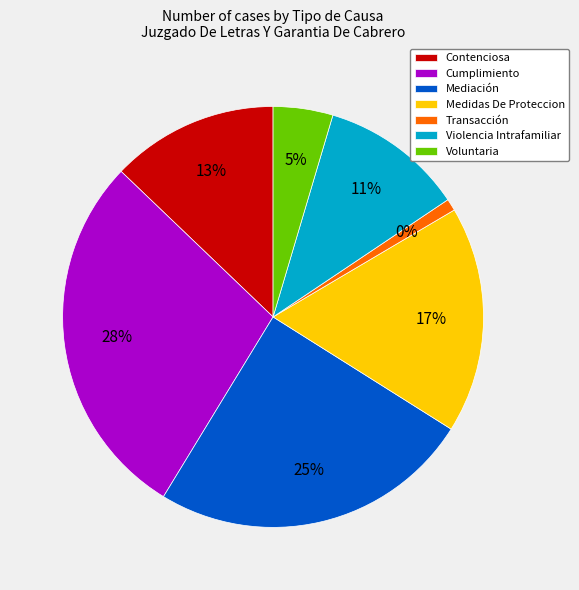

Is there any slice that represents more than half of the pie?

No